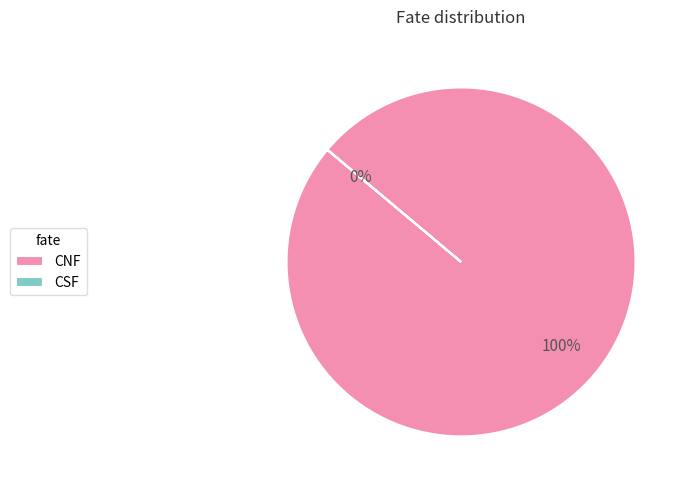

Which category accounts for the majority?

CNF